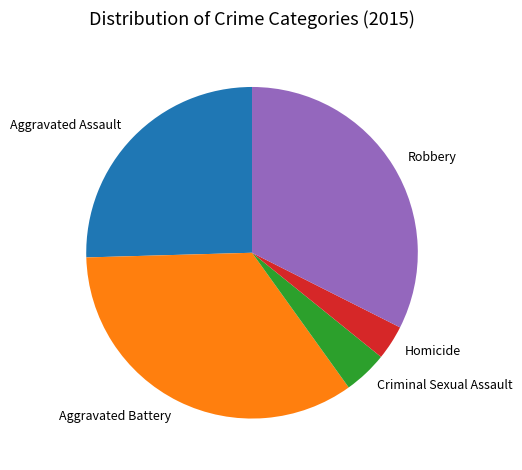

Is Criminal Sexual Assault the majority of the pie?

No